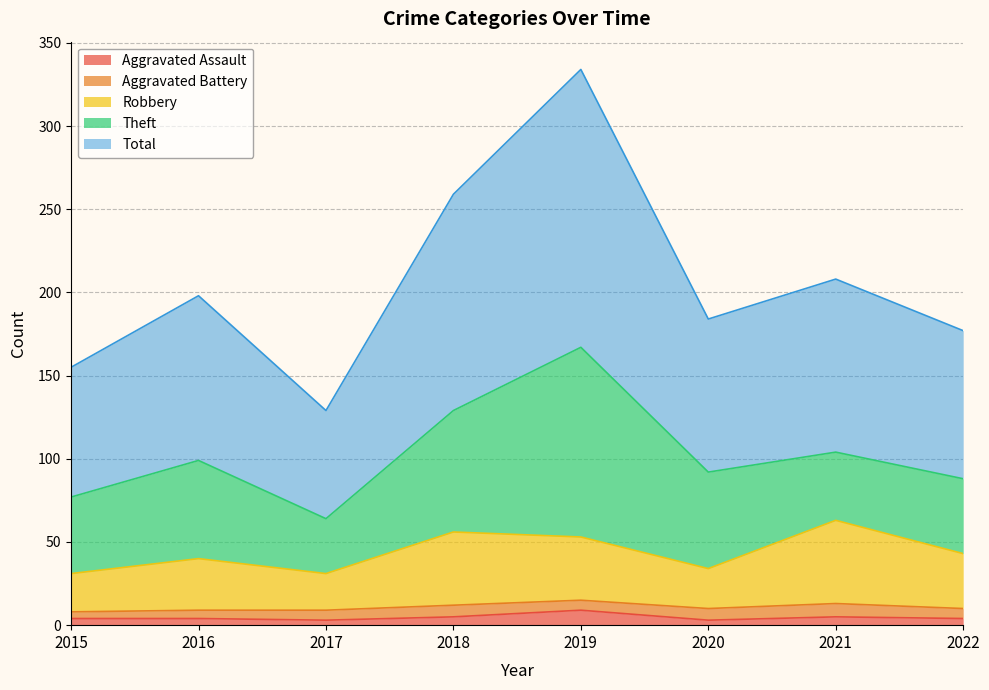

Between 2018 and 2022, which series saw the biggest shift?

Total